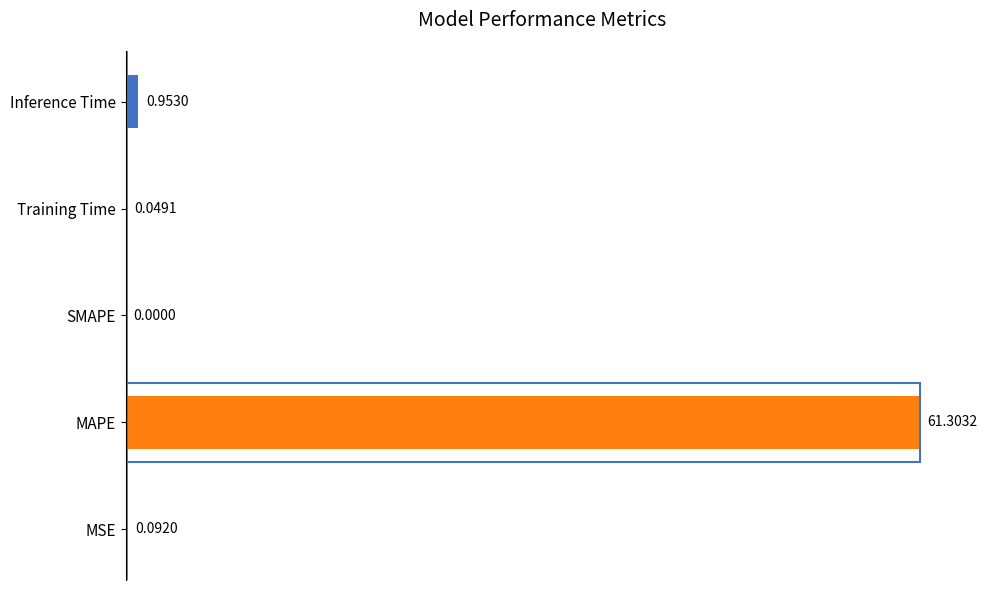

What is the change in value from MSE to MAPE?

+61.2